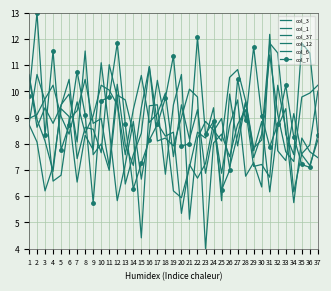

Where is the first local minimum for col_12?

4